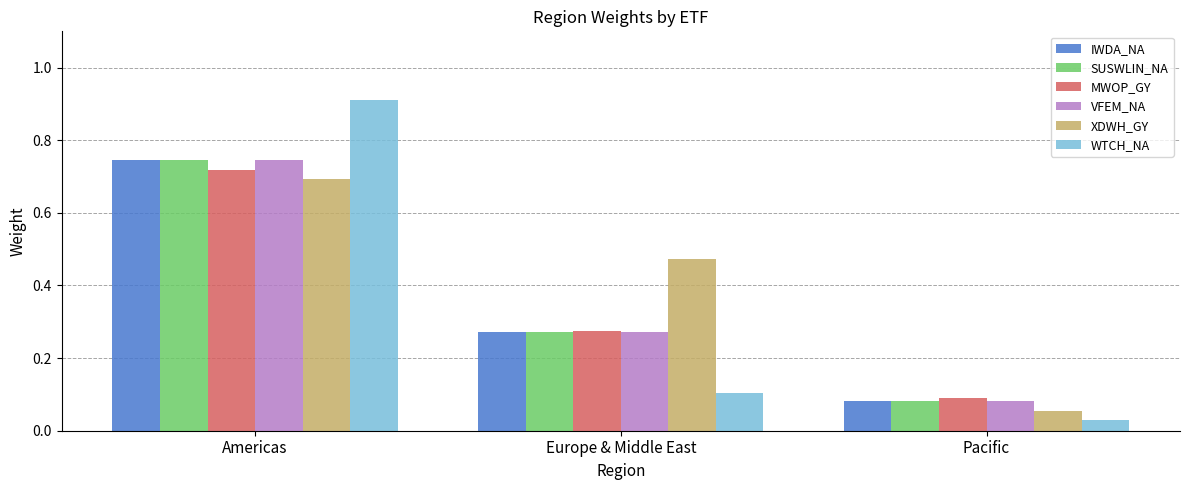

Is it true that MWOP_GY equals 0.1 at Pacific?

True